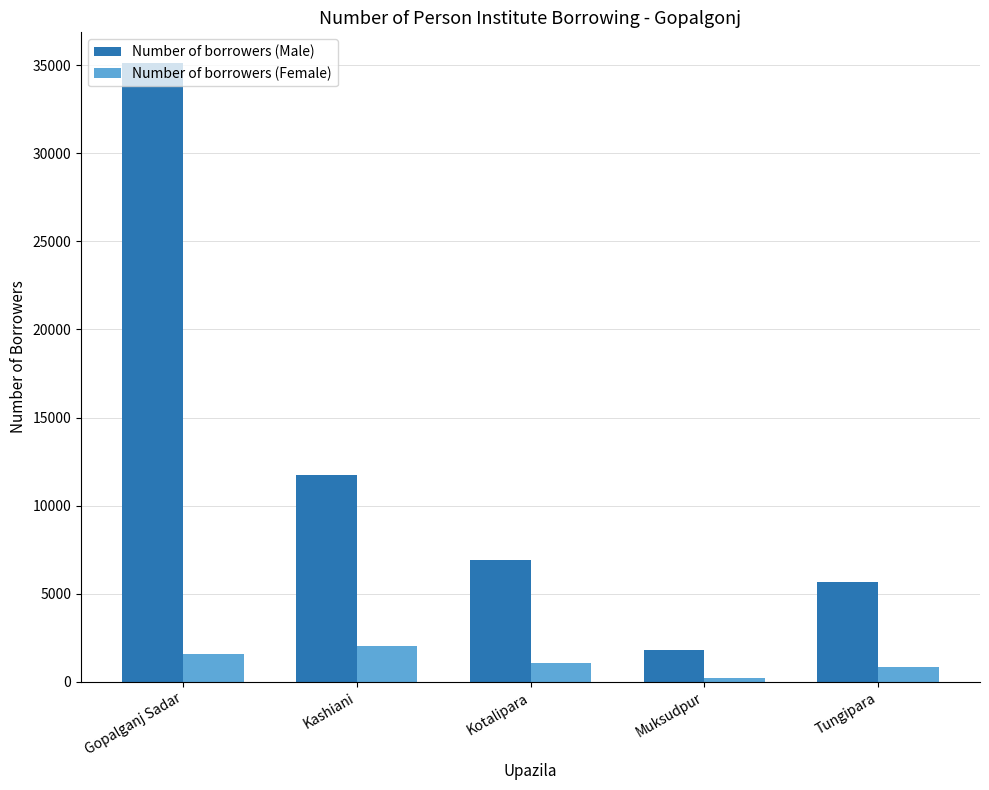

Where does the Number of borrowers (Male) series first go above 6886?

Gopalganj Sadar